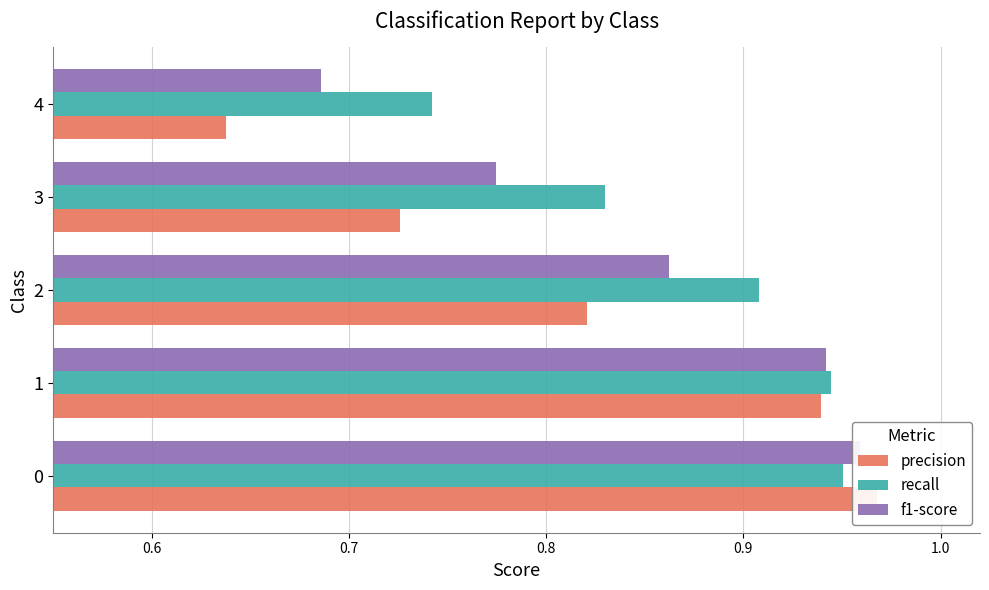

What is the average value of the f1-score series?

0.8